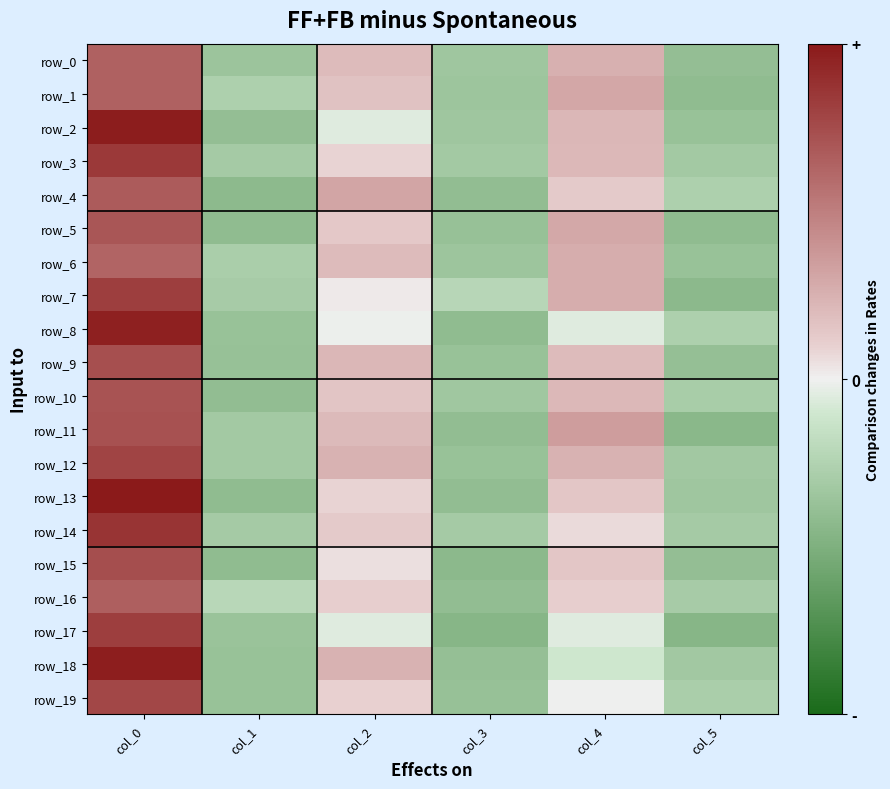

How many data points in row_15 are above 15?

2